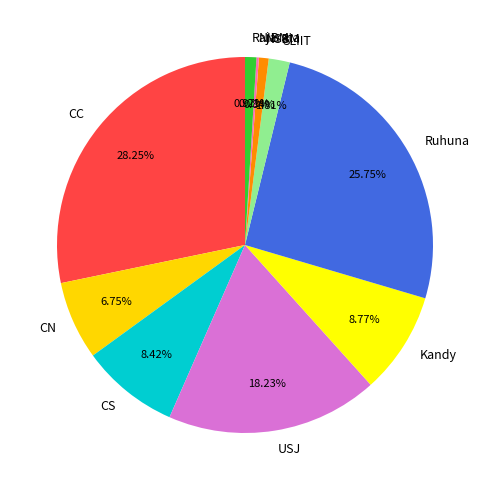

To the nearest percent, what portion does NSBM represent?

1%